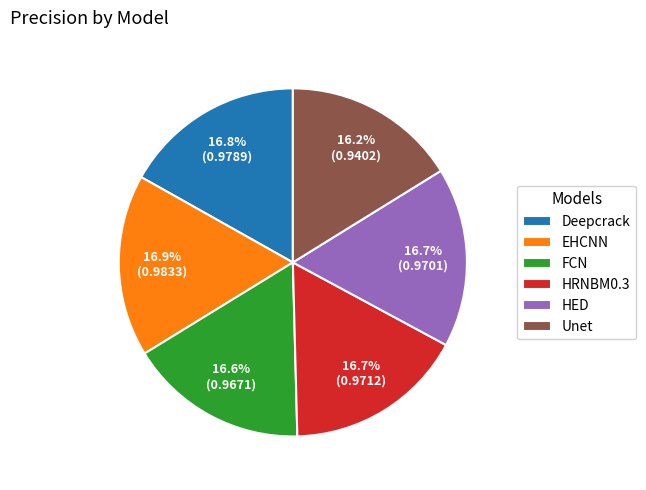

The Deepcrack slice represents 25% of the pie. True or false?

False